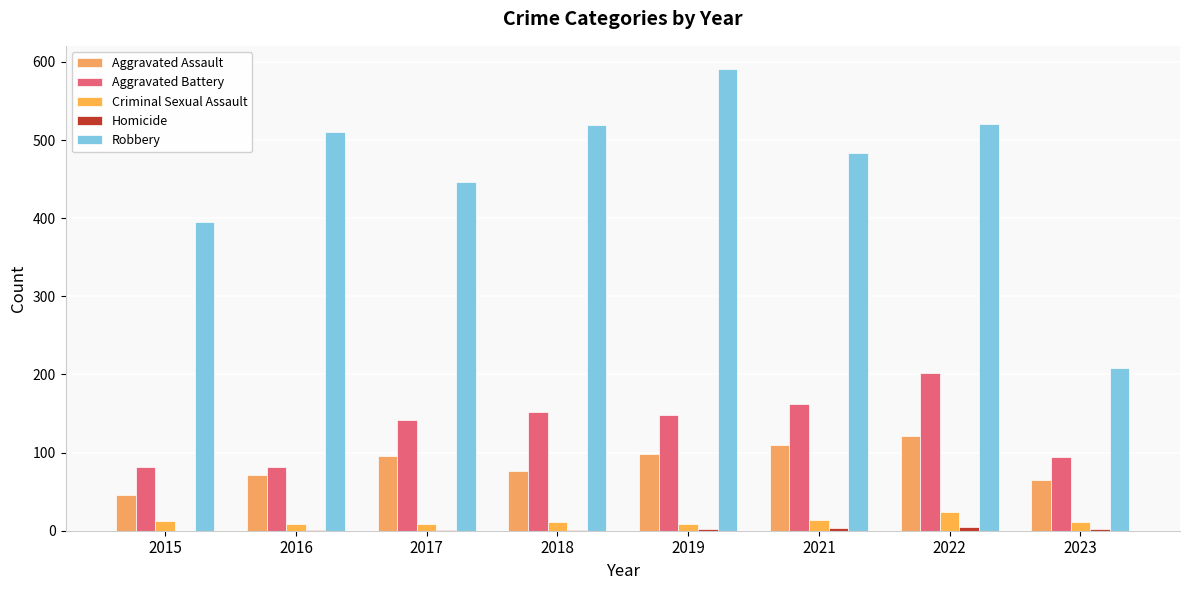

At which label does Robbery first exceed 510?

2018